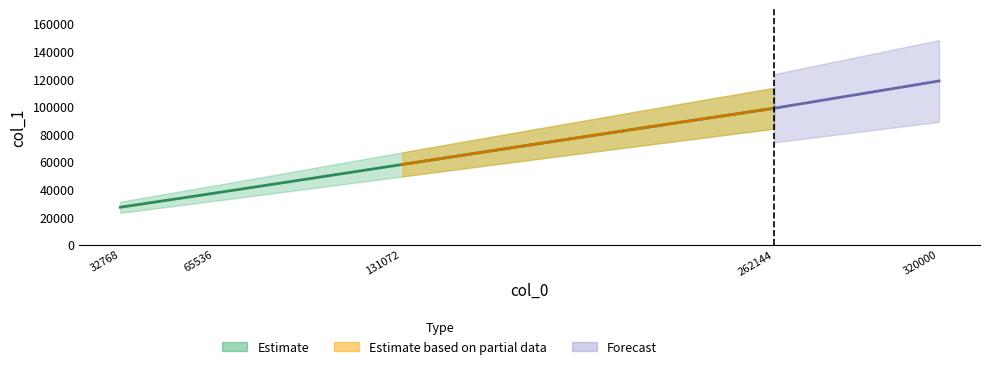

Between 32768 and 65536, which is larger?

65536